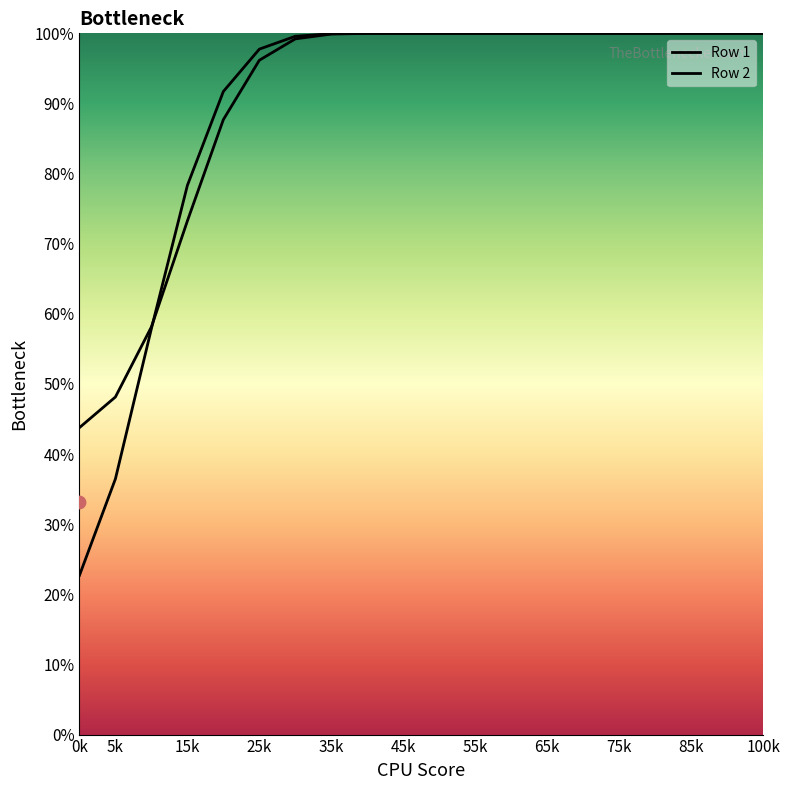

Is the value of Row 2 at 75k greater than the value of Row 1 at 45k?

Yes